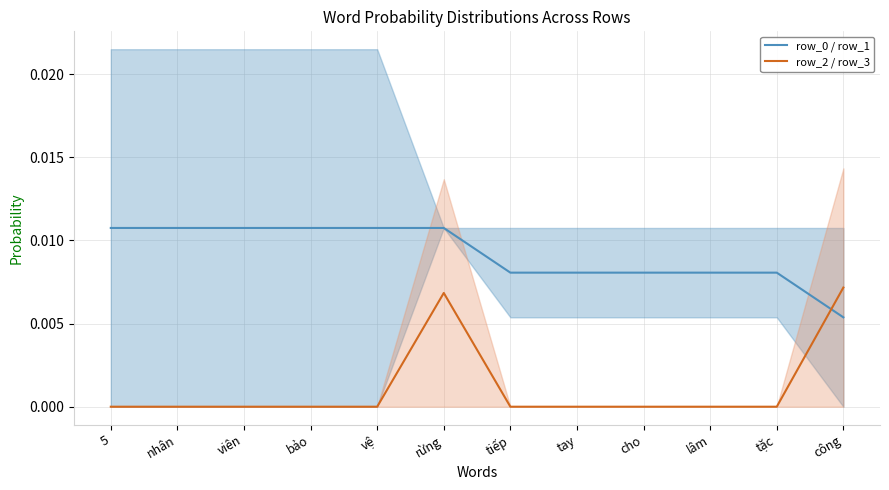

The row_2 / row_3 series shows 0.0 at tiếp. True or false?

True